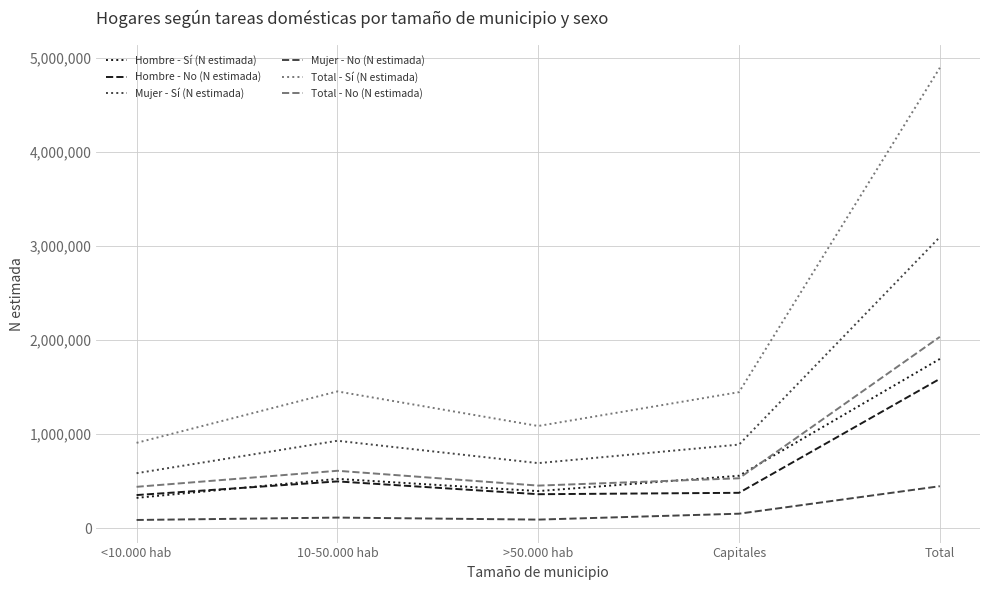

What position from the right is 10-50.000 hab?

4